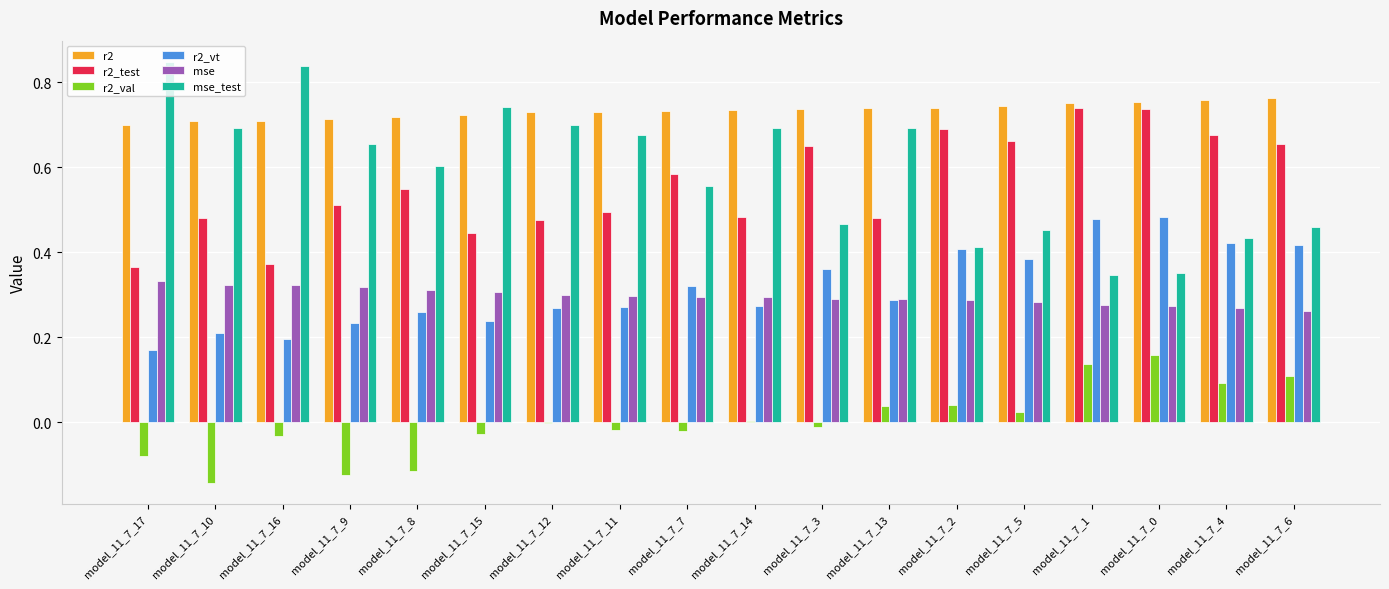

Is the value of mse at model_11_7_9 greater than the value of r2_vt at model_11_7_11?

Yes